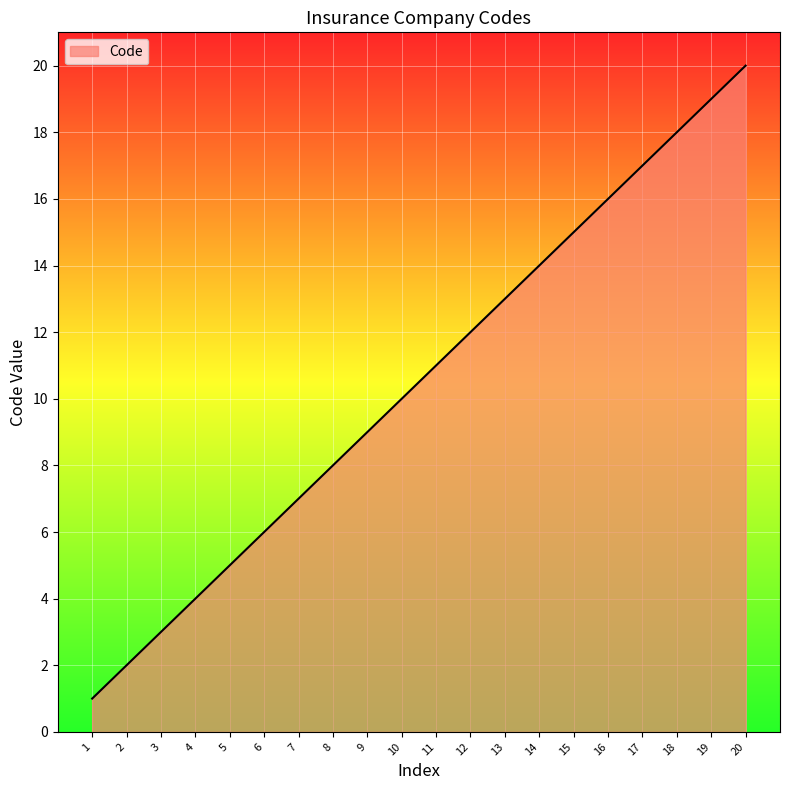

Approximately how many times larger is the value at 9 compared to 11?

0.8